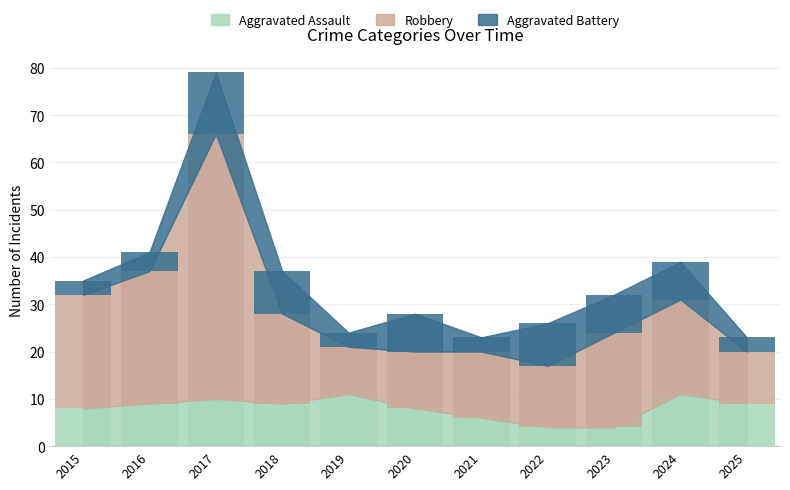

Is it true that Aggravated Assault equals 6 at 2021?

True